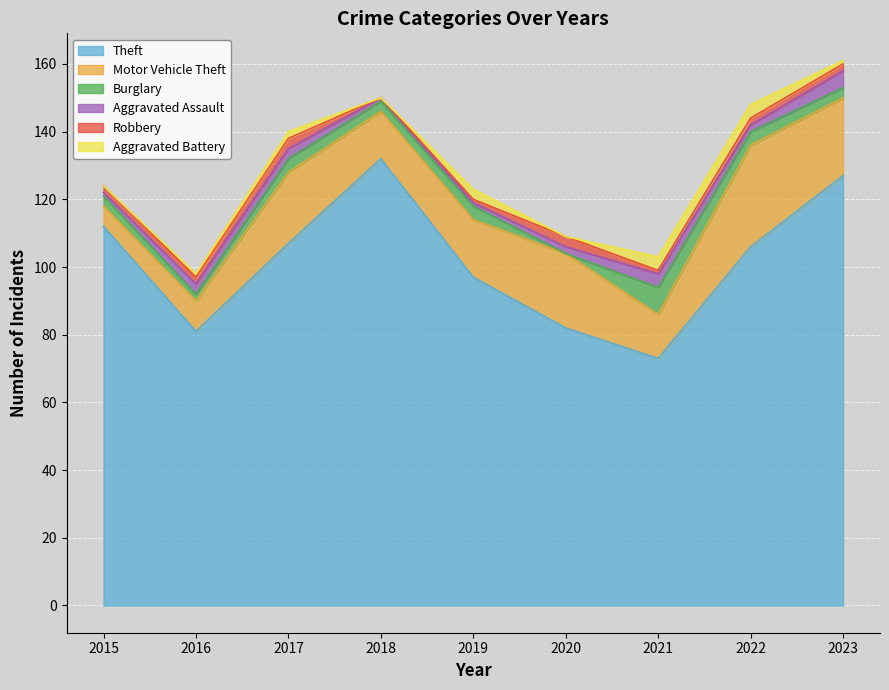

What is the difference between the maximum and second lowest values in the Aggravated Assault series?

4